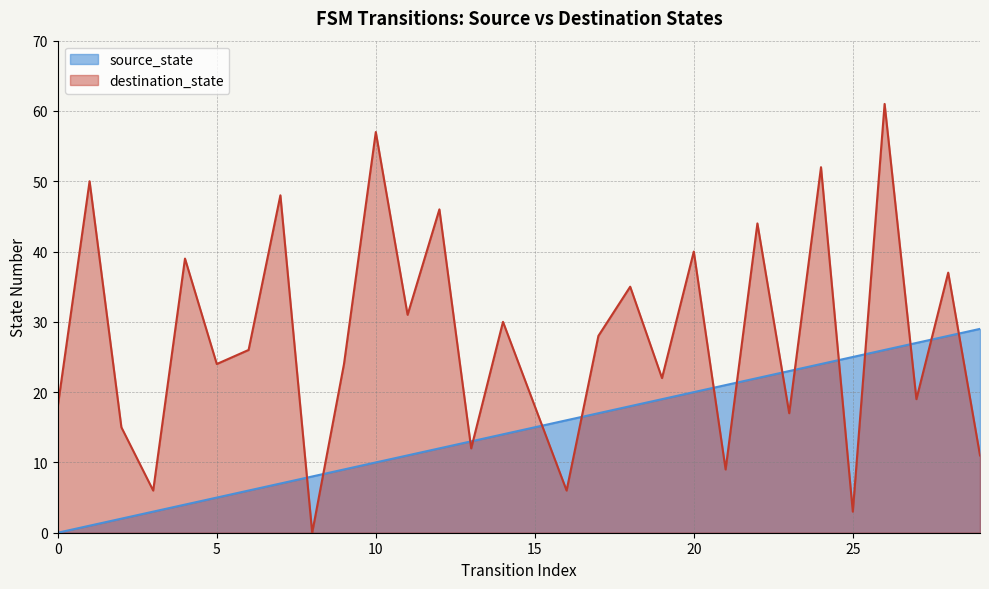

Which category has the highest value in the source_state series?

29